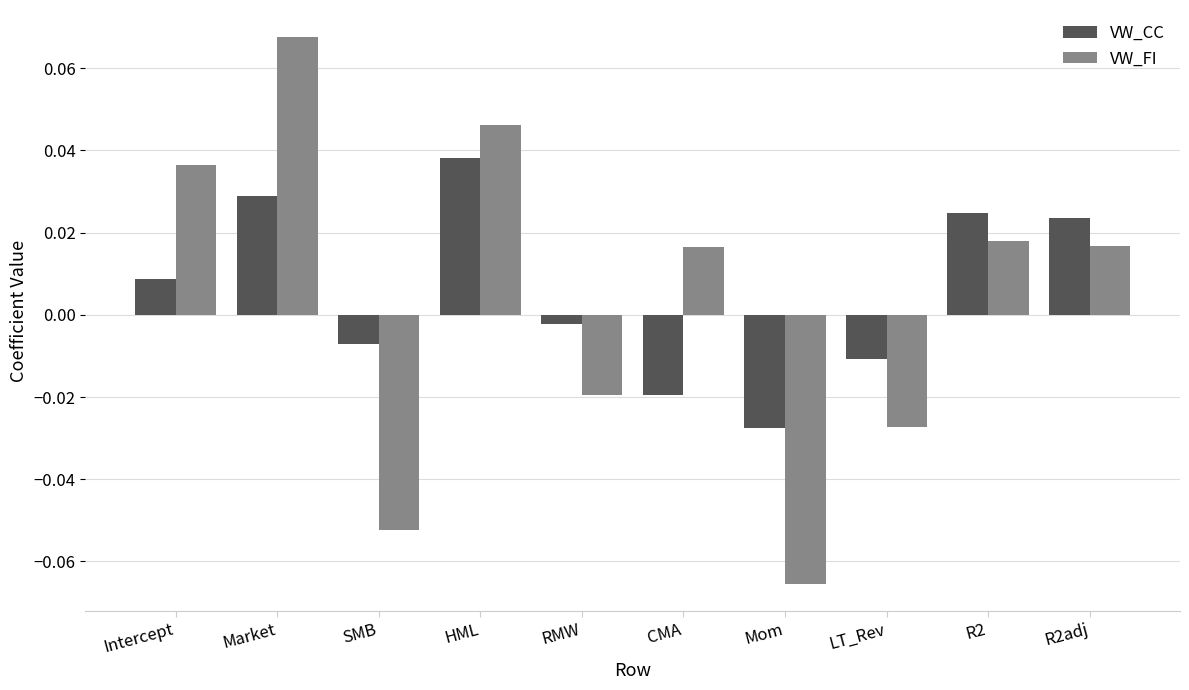

Where does the VW_FI series first go above 0?

Intercept